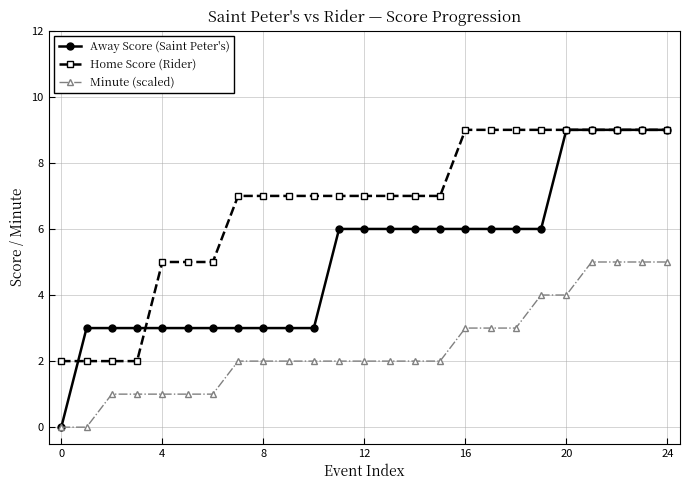

Reading left to right, transcribe all the data shown in this chart.

Away Score (Saint Peter's): 0	3	3	3	3	3	3	3	3	3	3	6	6	6	6	6	6	6	6	6	9	9	9	9	9
Home Score (Rider): 2	2	2	2	5	5	5	7	7	7	7	7	7	7	7	7	9	9	9	9	9	9	9	9	9
Minute (scaled): 0	0	1	1	1	1	1	2	2	2	2	2	2	2	2	2	3	3	3	4	4	5	5	5	5